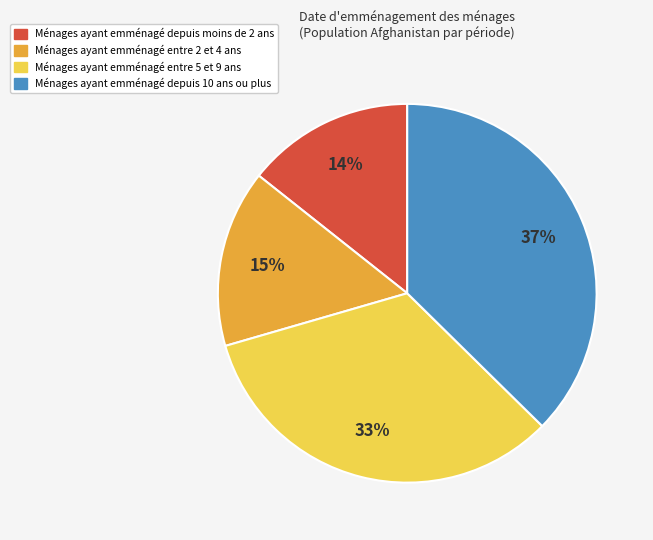

Is there any slice that represents more than half of the pie?

No